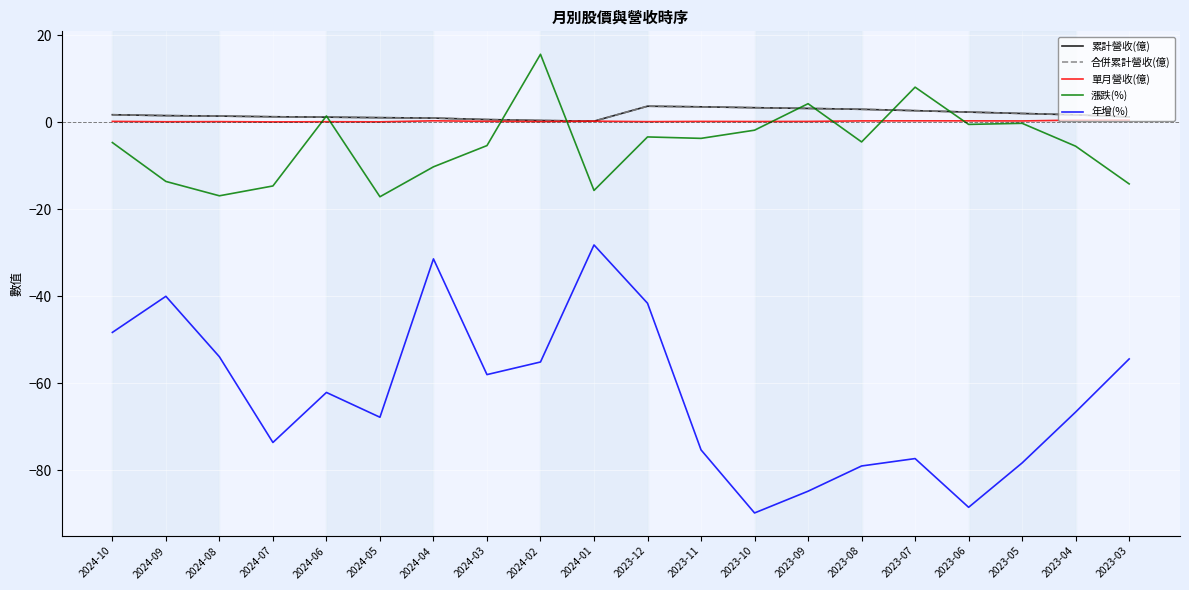

What is the highest value of the 年增(%) series?

-28.2